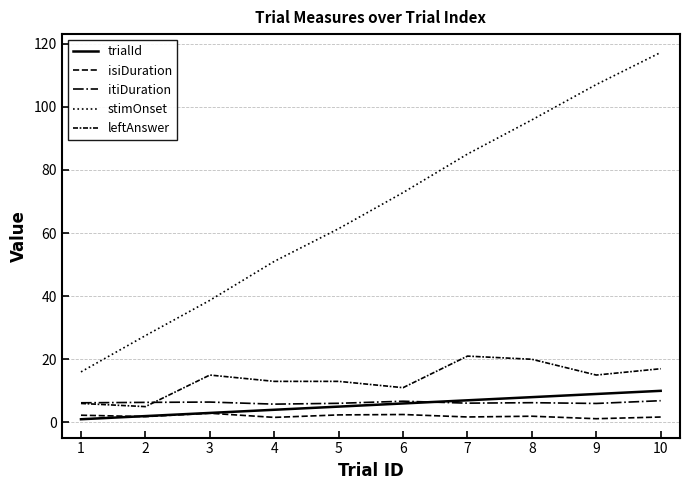

How many lines are shown in the chart?

5